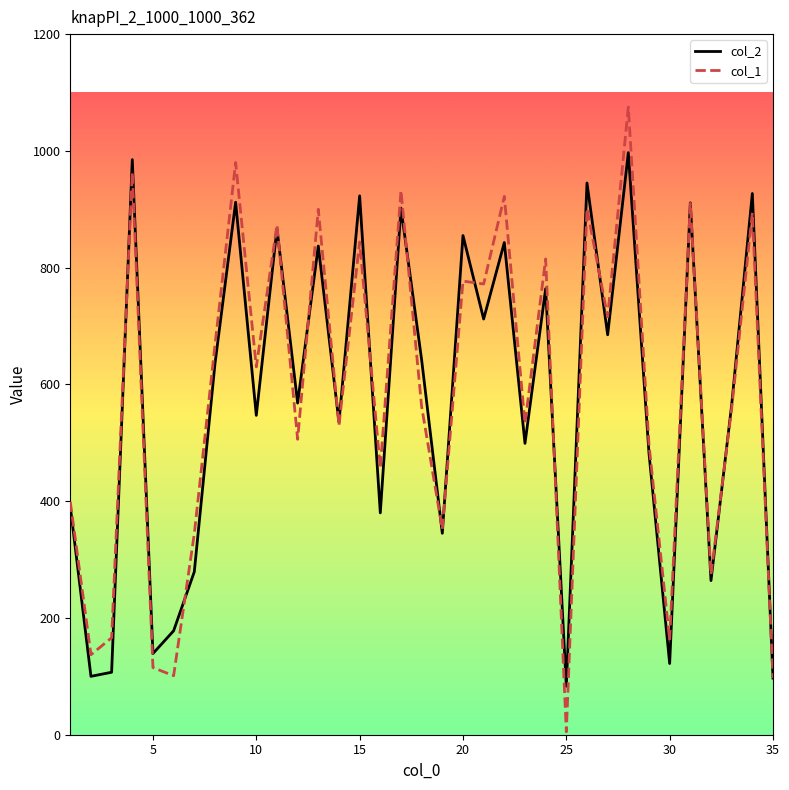

What is the sum of all col_2 values?

20023